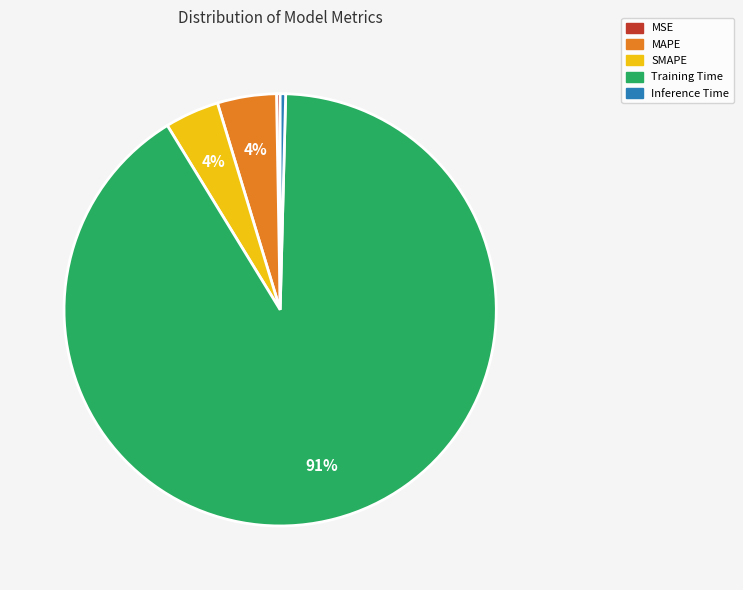

Which category has the biggest portion of the pie?

Training Time